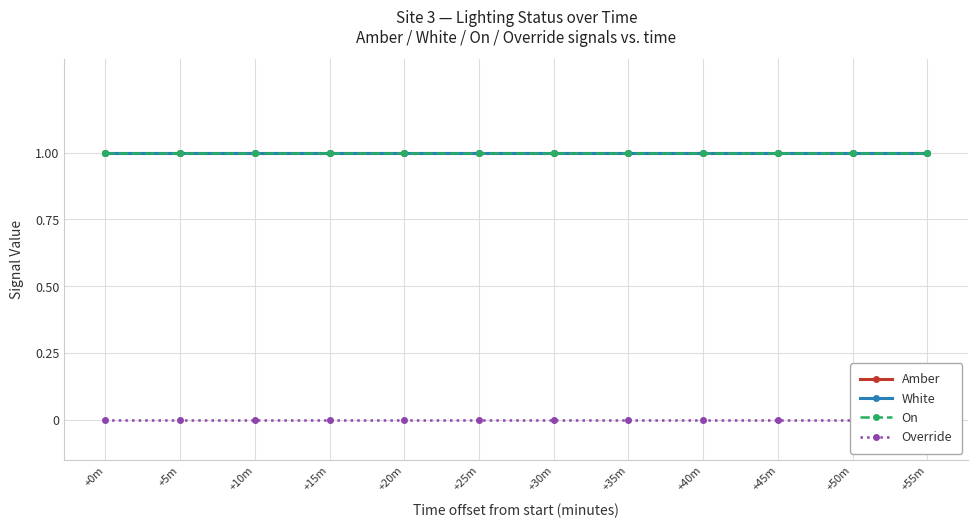

Reading left to right, extract all data points from this chart.

Amber: 1	1	1	1	1	1	1	1	1	1	1	1
White: 1	1	1	1	1	1	1	1	1	1	1	1
On: 1	1	1	1	1	1	1	1	1	1	1	1
Override: 0	0	0	0	0	0	0	0	0	0	0	0